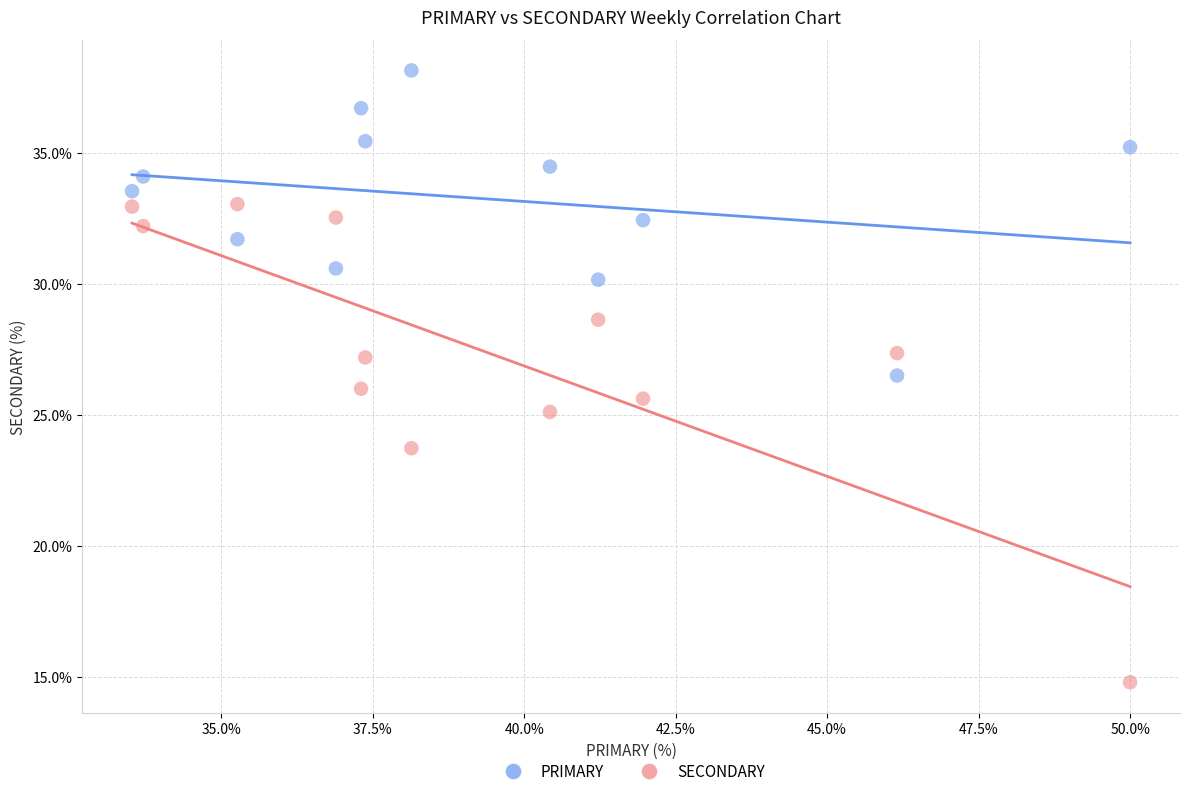

Across all data points, what is the range of X values (max minus min)?

16.5